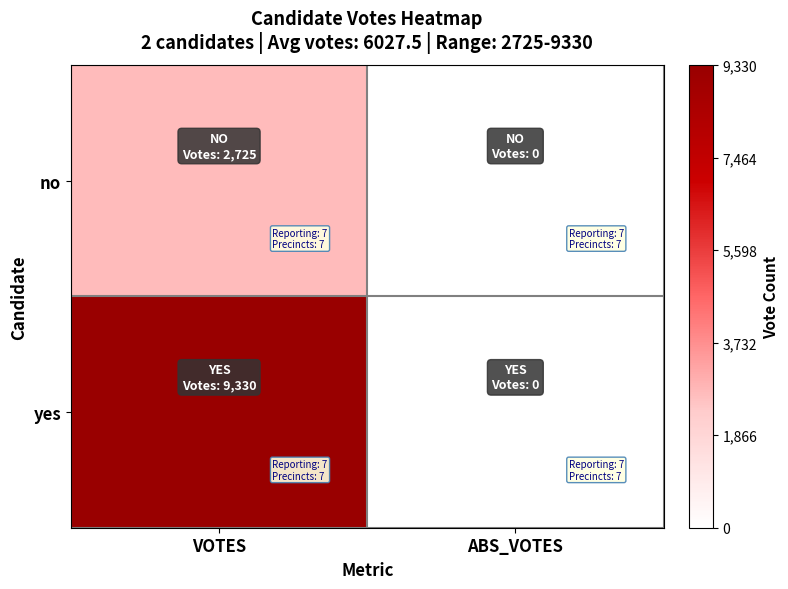

Reading right to left, list all the values displayed in this chart.

no: ABS_VOTES=0	VOTES=2725
yes: ABS_VOTES=0	VOTES=9330